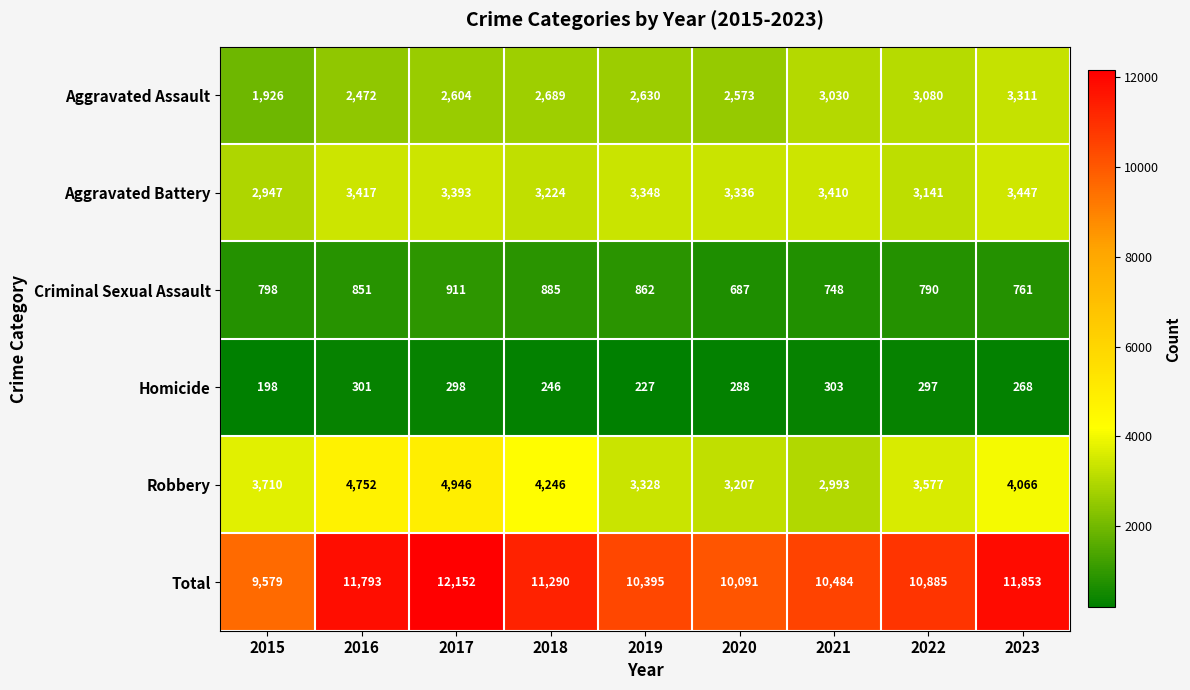

What is the minimum value shown in the chart?

198